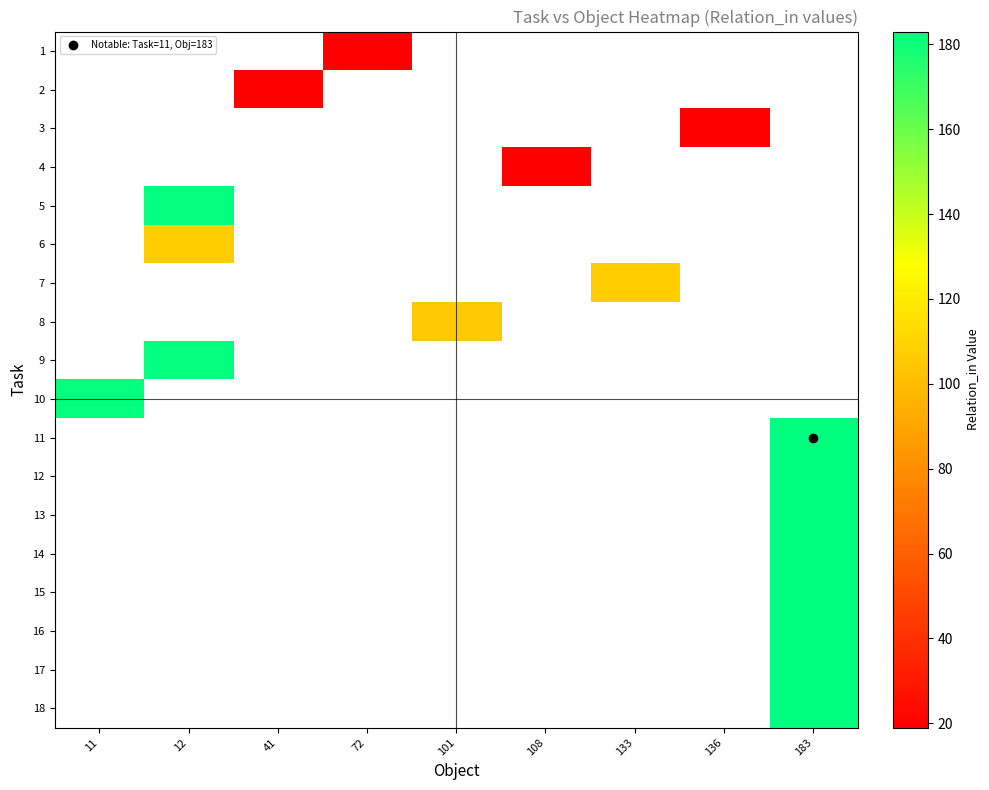

How many values in row_15 are above zero?

1